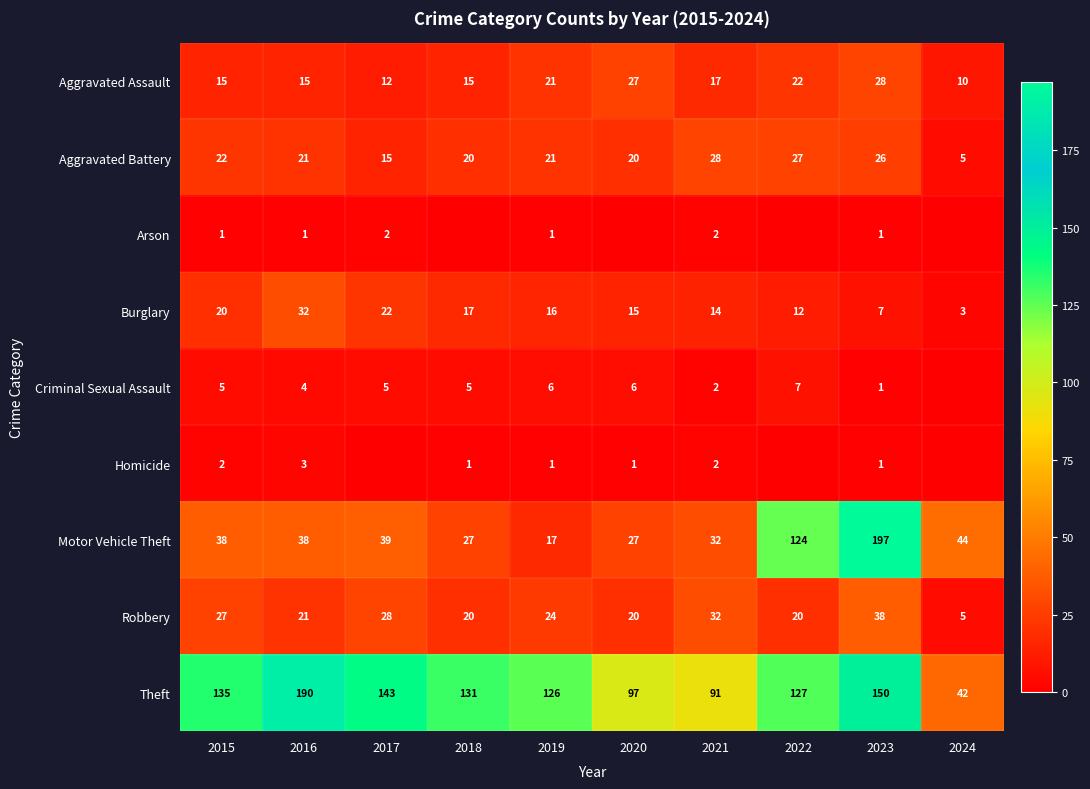

Which category has the lowest value across all series?

2018